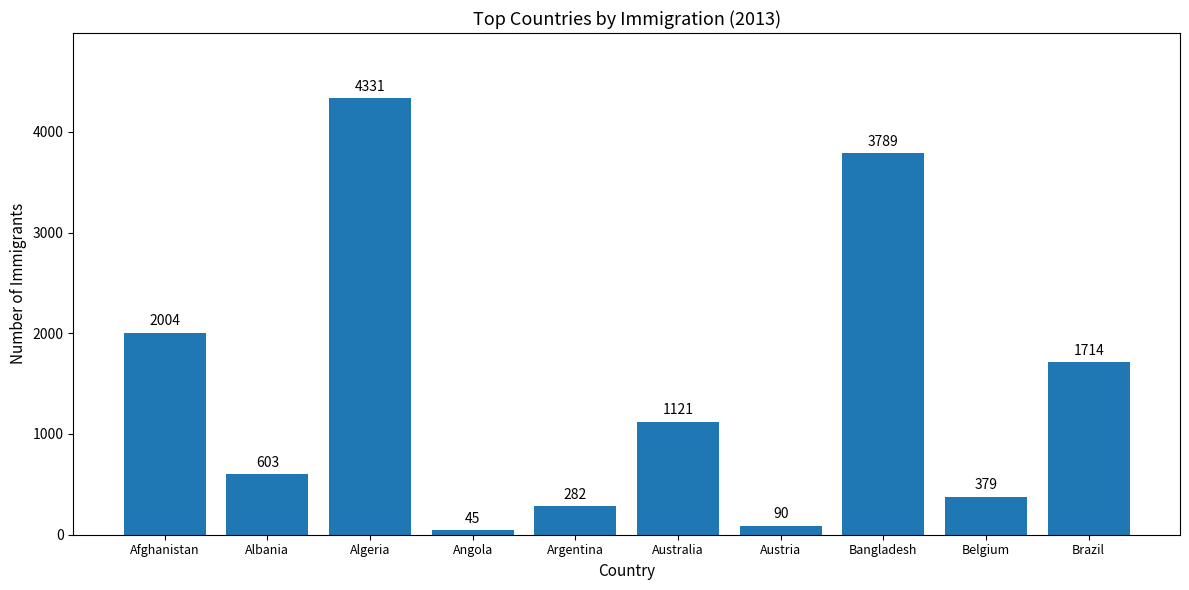

What is the label of the 7th bar from the left?

Austria